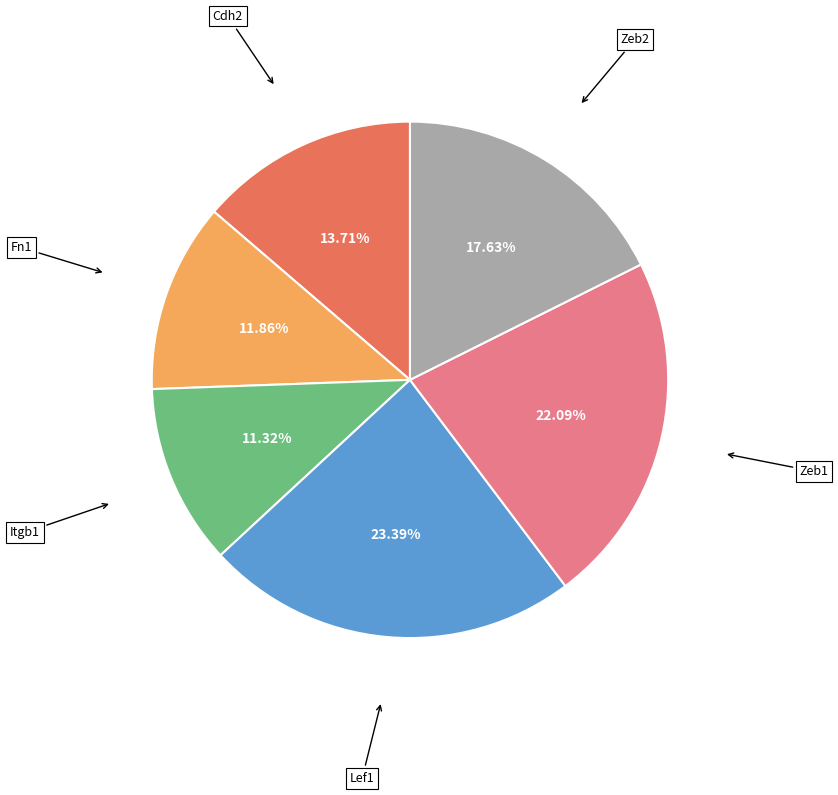

Rank the categories by value from lowest to highest.

Itgb1, Fn1, Cdh2, Zeb2, Zeb1, Lef1